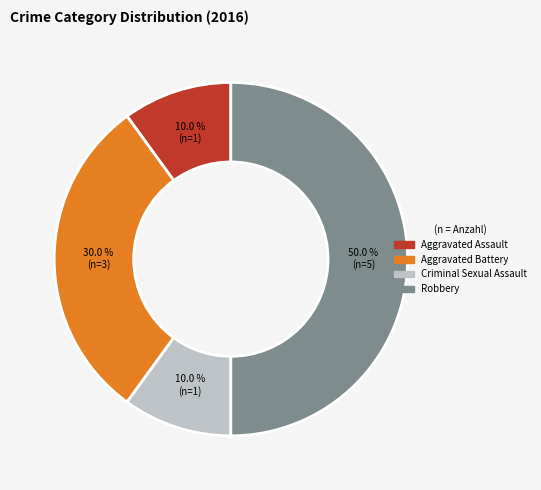

To the nearest percent, what is the combined percentage of Aggravated Assault and Robbery?

60%